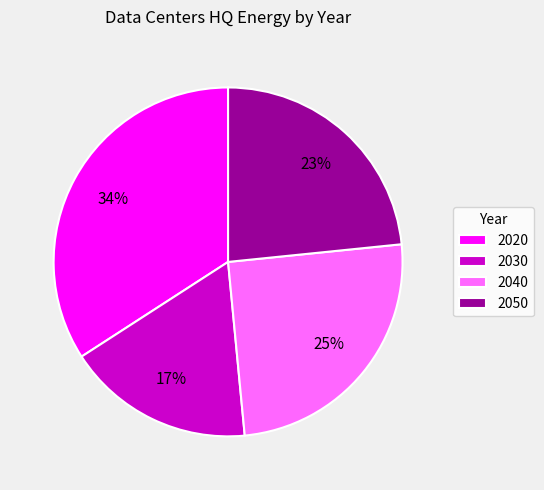

The 2030 slice represents 17% of the pie. True or false?

True